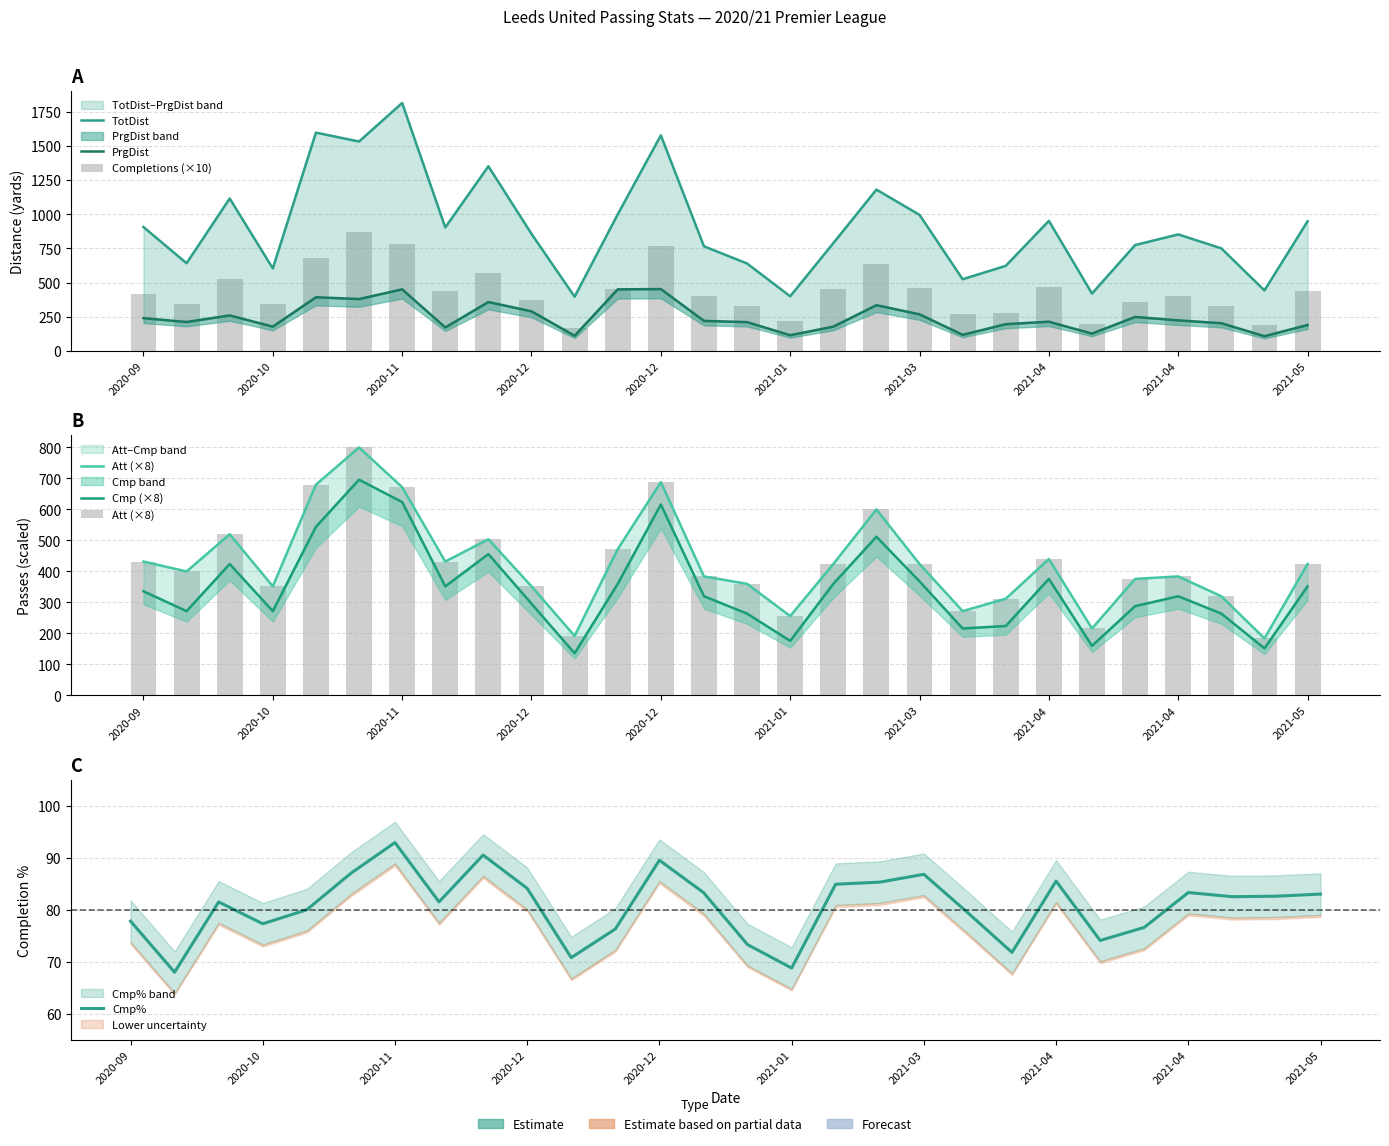

What is the spread (max minus min) of values at 2021-04?

822.5